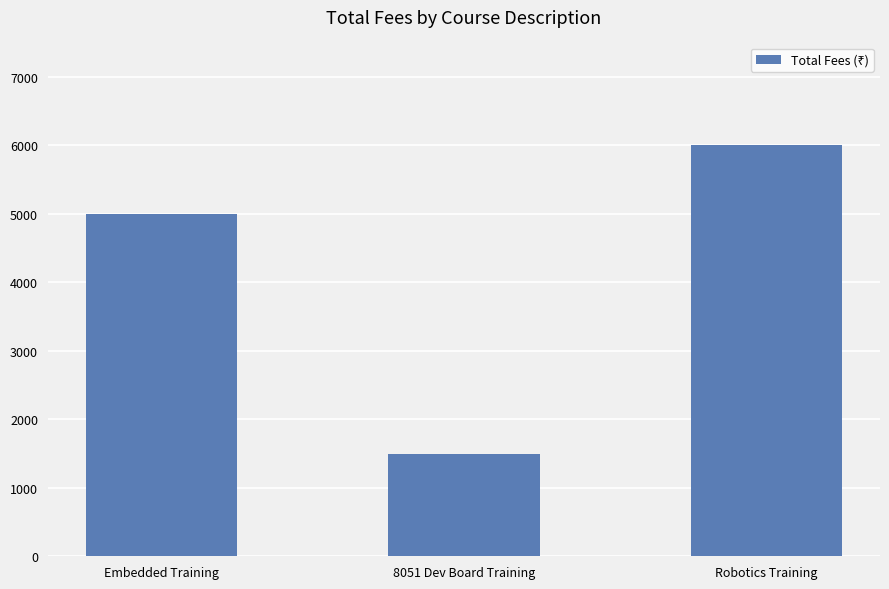

What is the difference between the values at Embedded Training and 8051 Dev Board Training?

3500